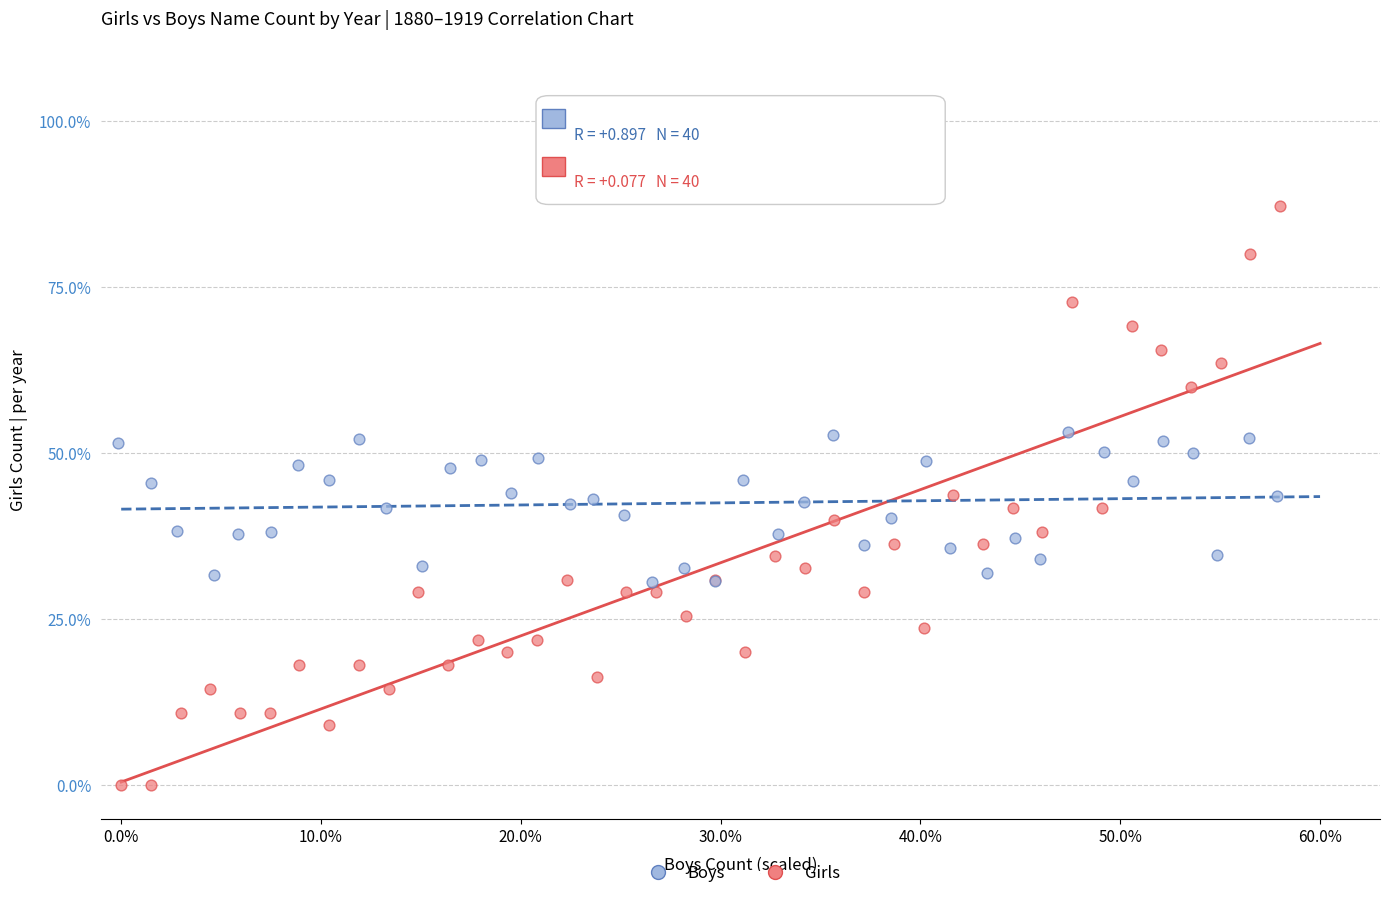

Which series has the largest Y range (max minus min)?

Girls